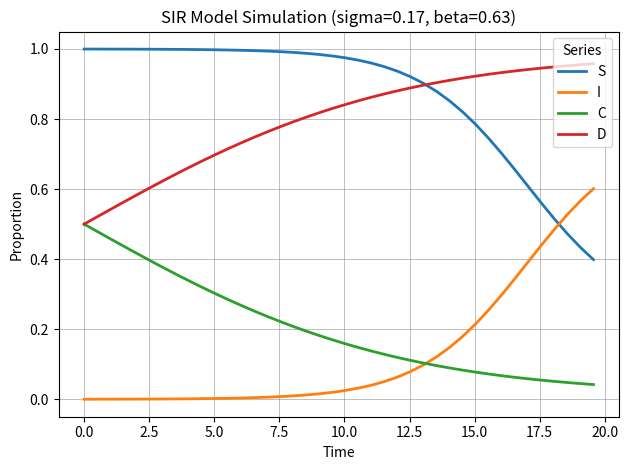

Which series has the largest total across all categories?

S